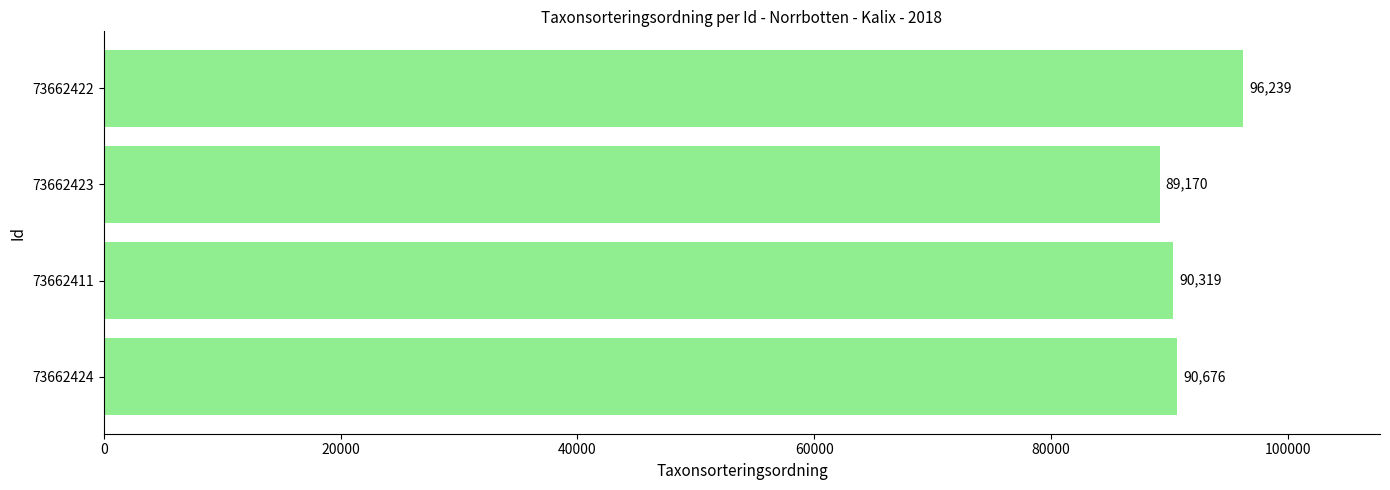

Rank the categories by value from highest to lowest.

73662422, 73662424, 73662411, 73662423